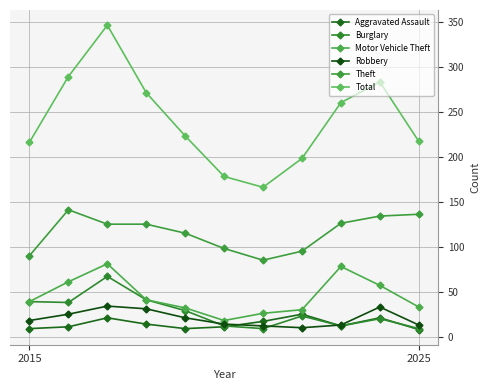

How many series are shown in this chart?

6